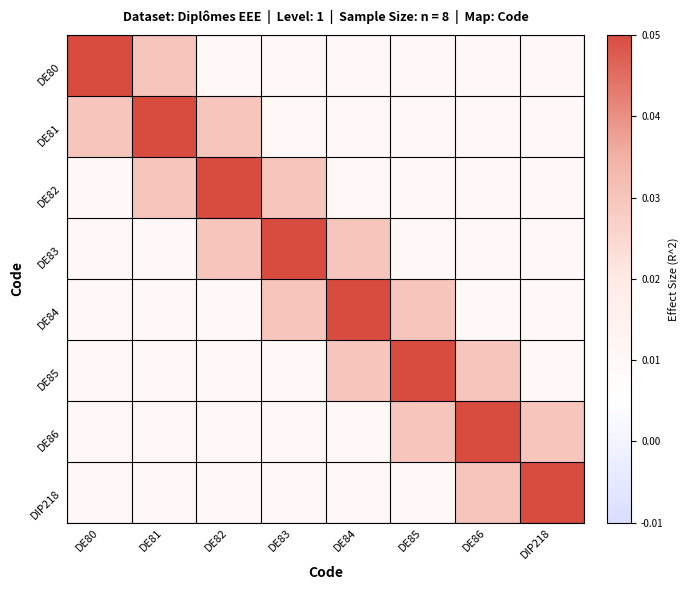

Between DE80 and DE81, which series saw the biggest shift?

DE80